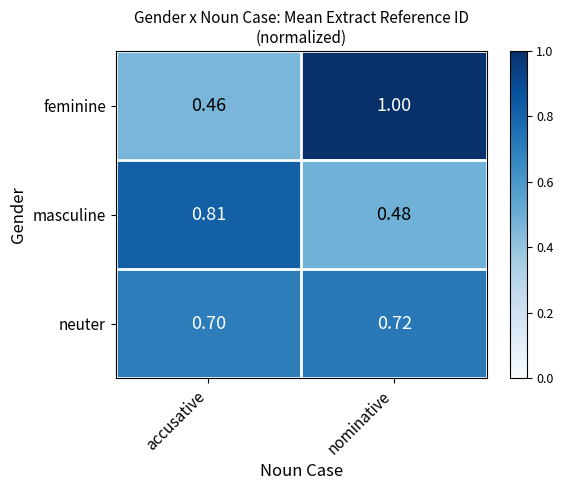

At which label does masculine reach its peak?

accusative